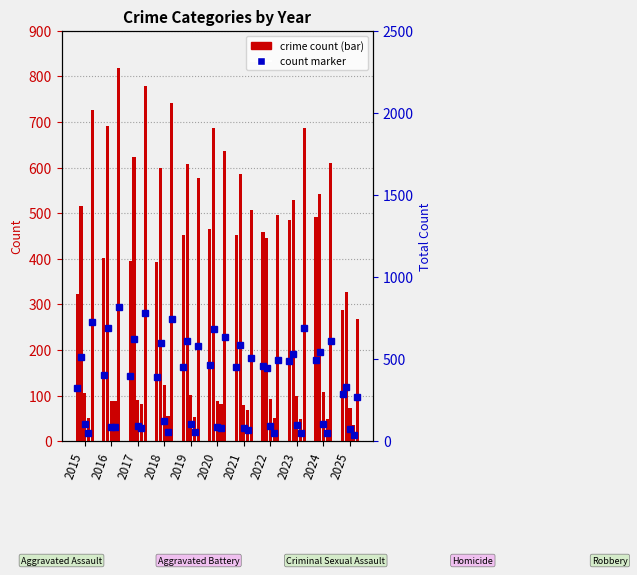

How many values in the Homicide series are below 53?

5